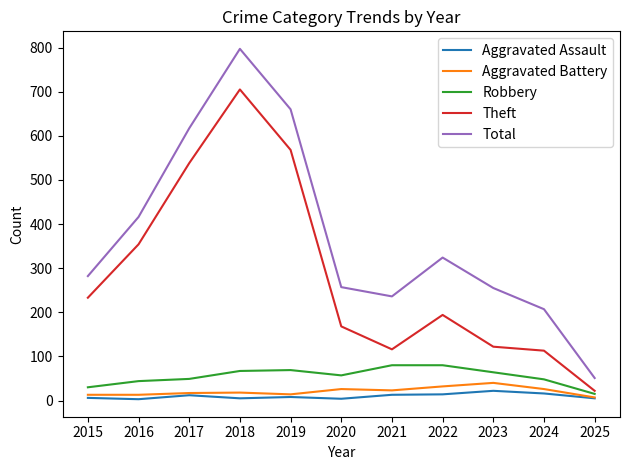

True or false: Theft and Total cross at least once.

False